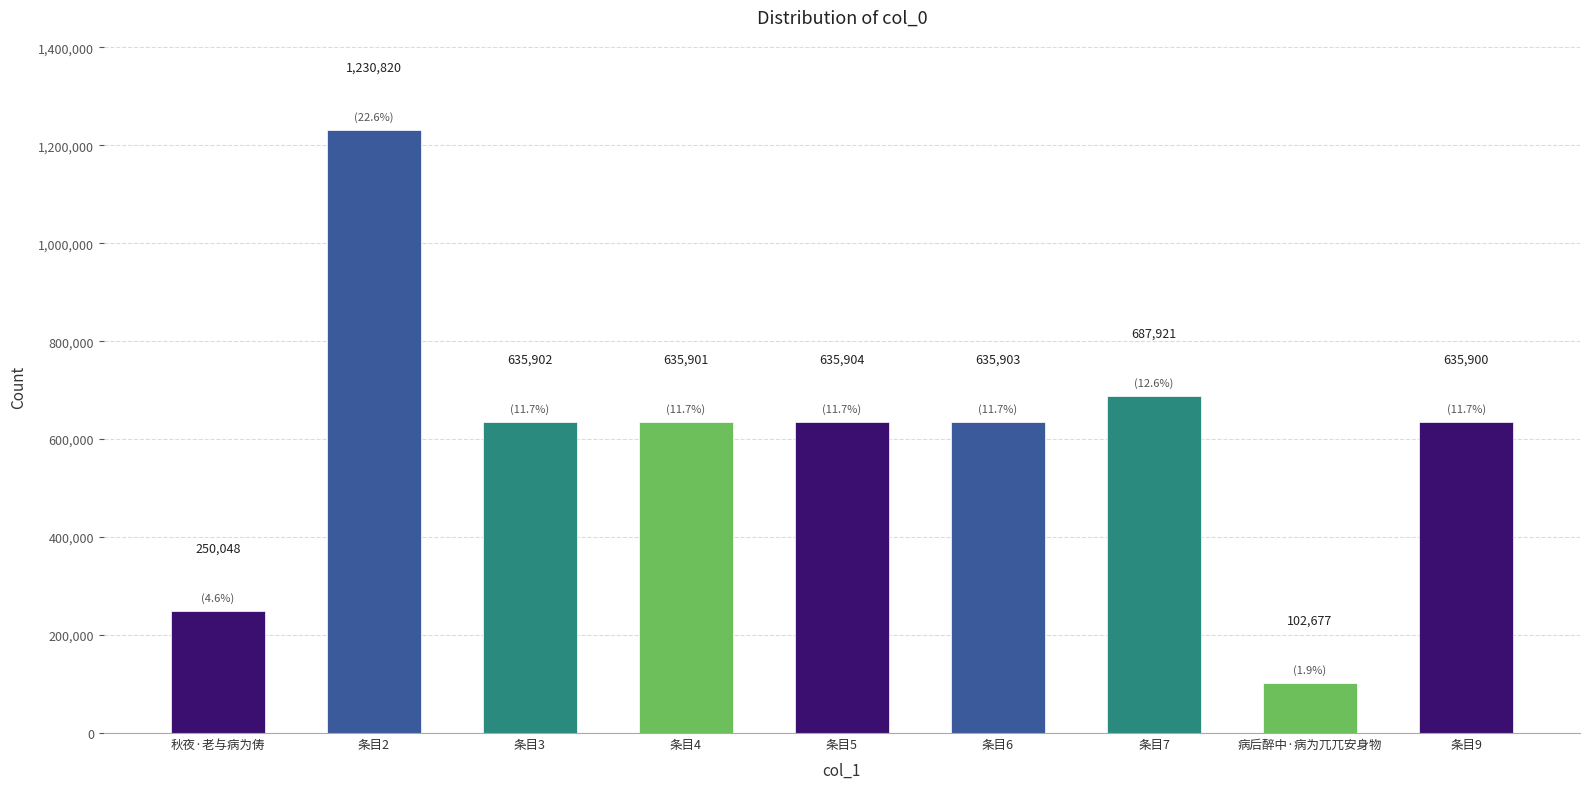

What value does the data have at 秋夜·老与病为俦, to the nearest 10?

250050